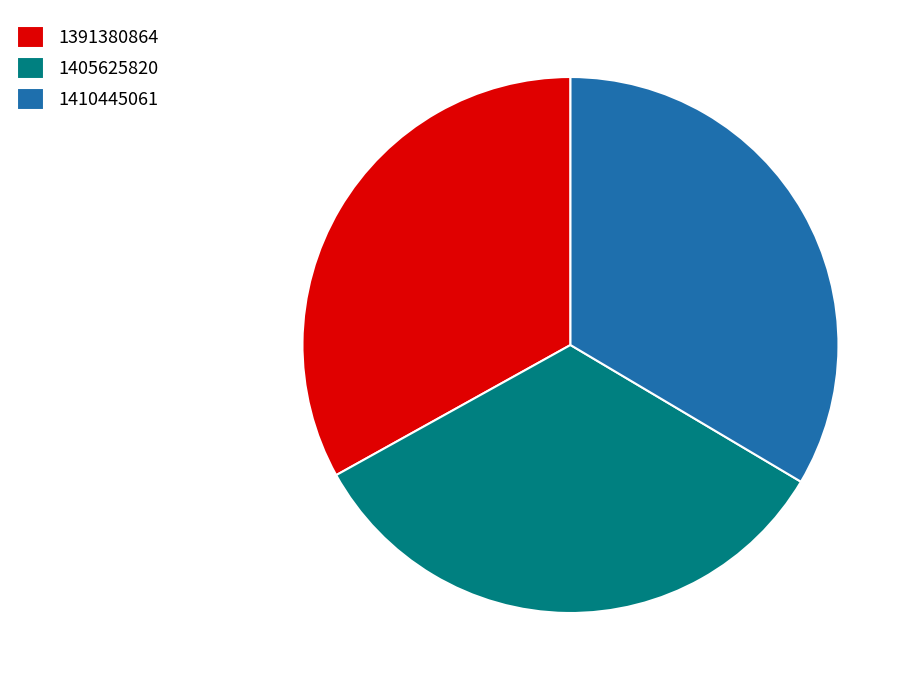

Does any single category account for the majority?

No